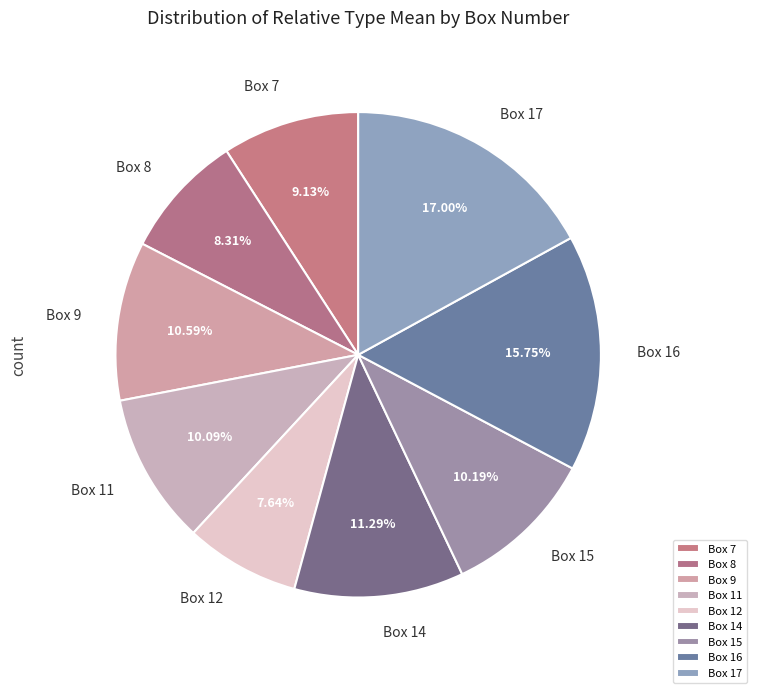

What portion of the pie excludes Box 14?

88.7%